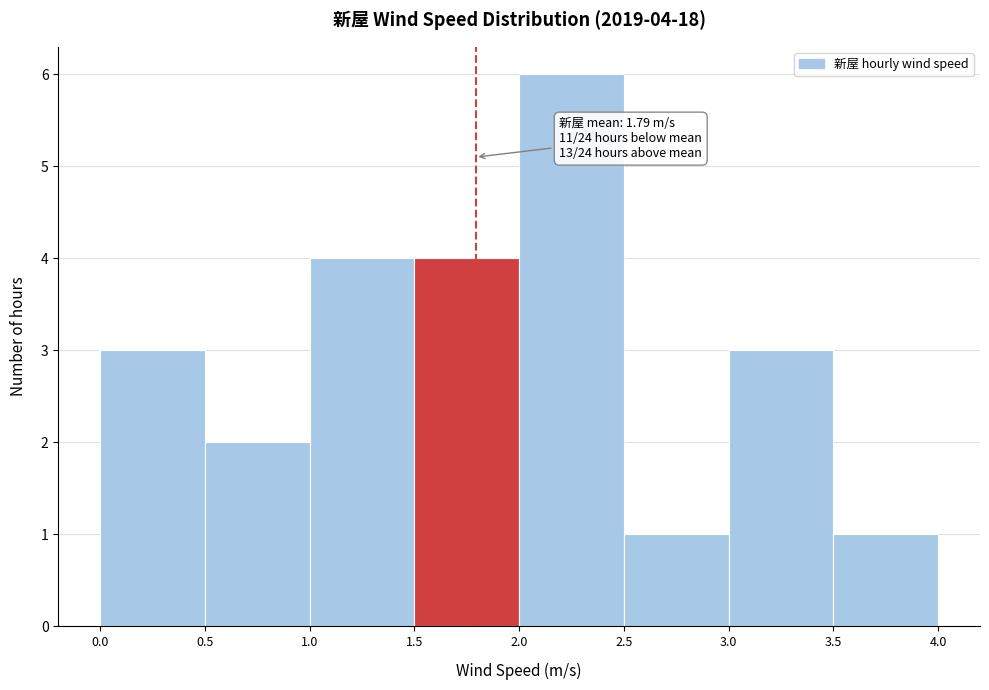

Over which range of the x-axis is the bar tallest?

2.0 to 2.5